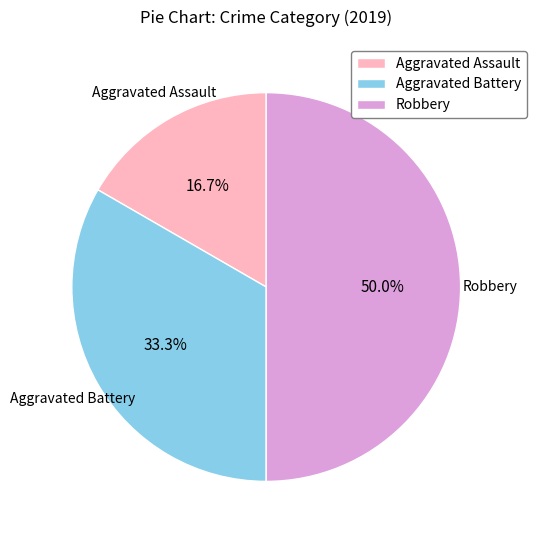

The Aggravated Assault slice represents 3% of the pie. True or false?

False